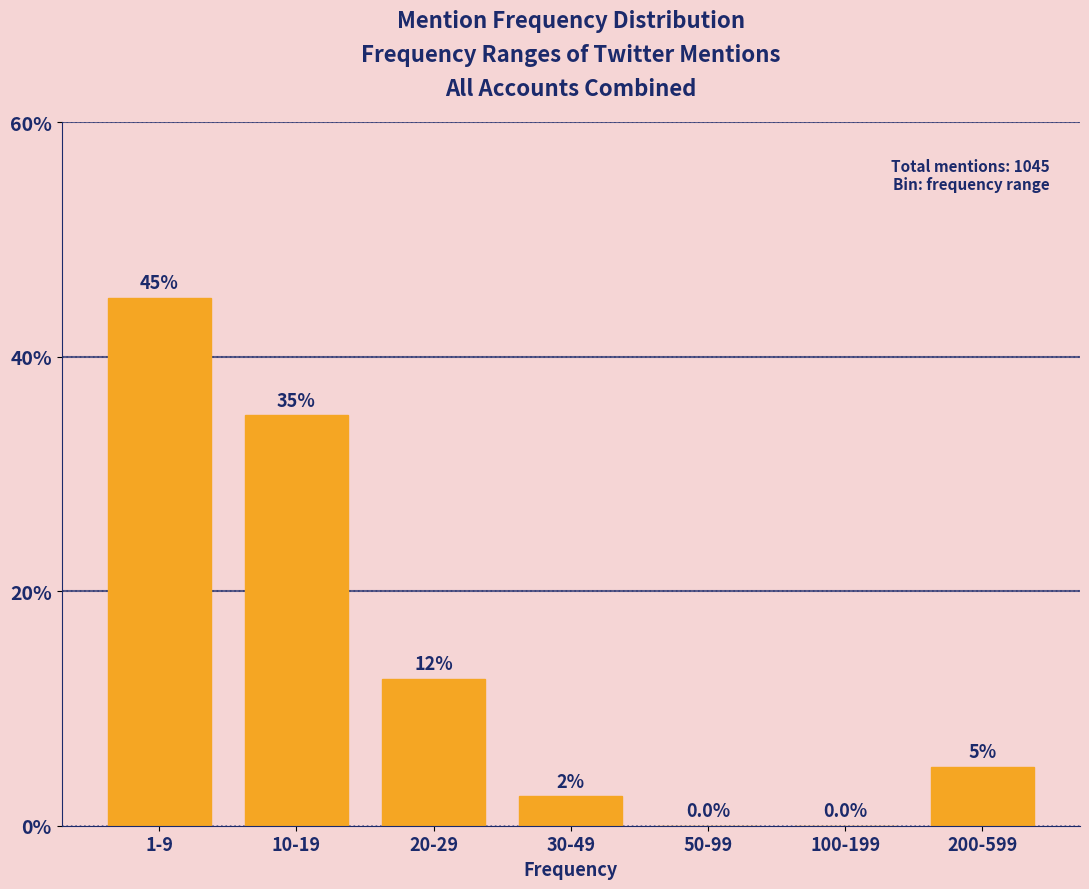

Reading right to left, extract all data points from this chart.

200-599=5.0	100-199=0.0	50-99=0.0	30-49=2.5	20-29=12.5	10-19=35.0	1-9=45.0